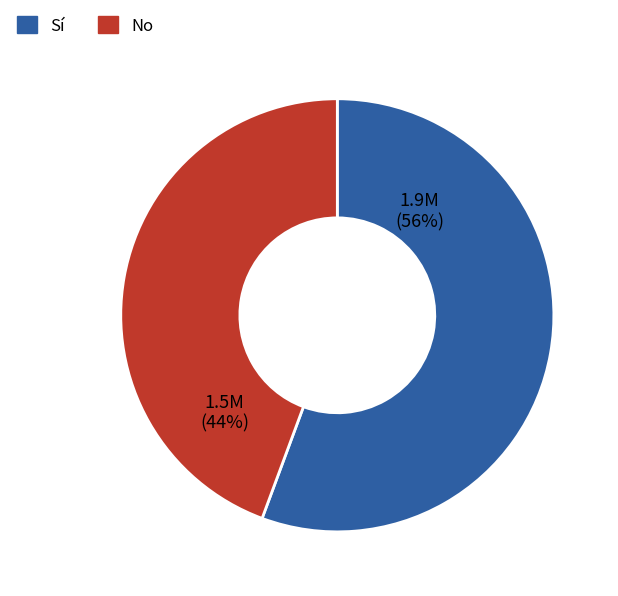

To the nearest percent, what portion does No represent?

44%